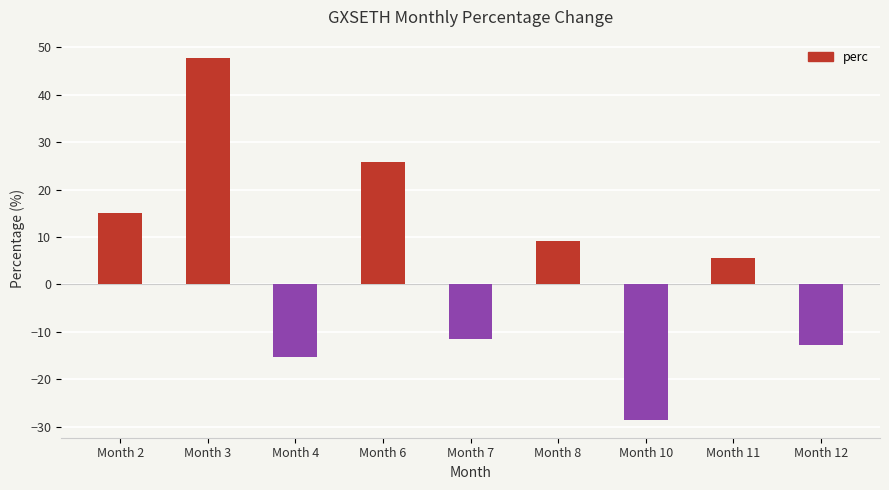

What is the sum of the values at Month 10 and Month 12?

-41.4